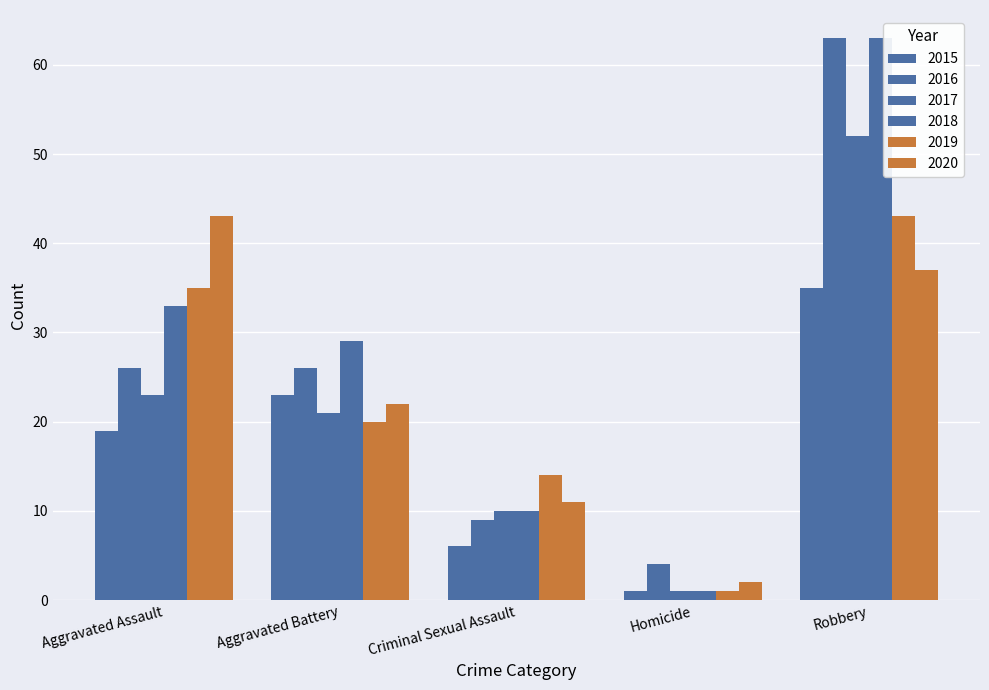

What is the label of the 1st bar from the left?

Aggravated Assault